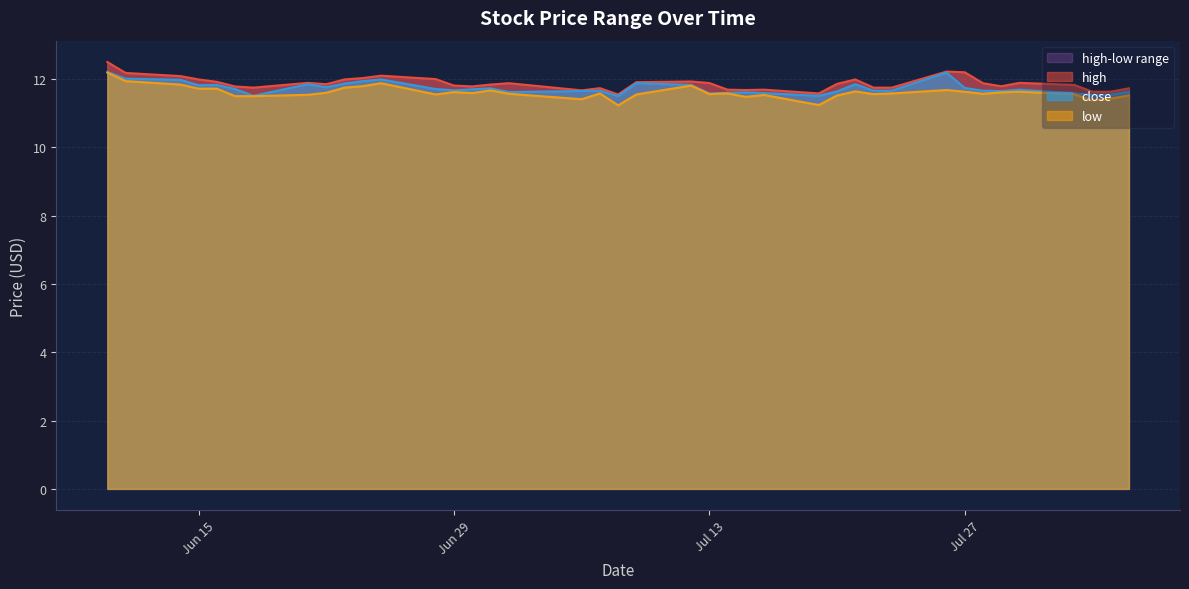

Rank the series by their maximum value, from highest to lowest.

high, close, low